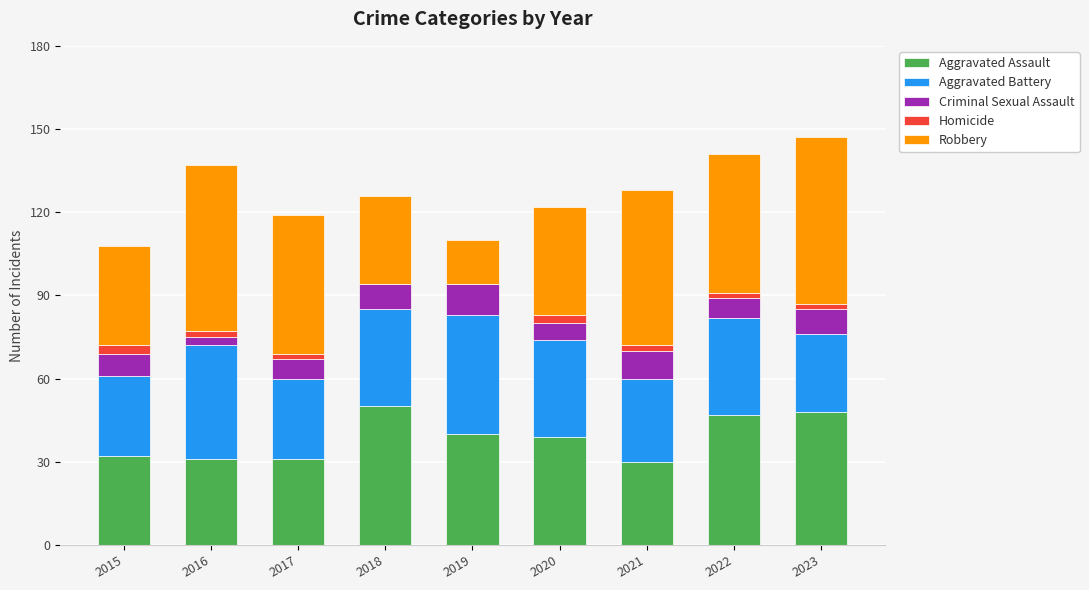

Does the chart contain stacked bars?

Yes